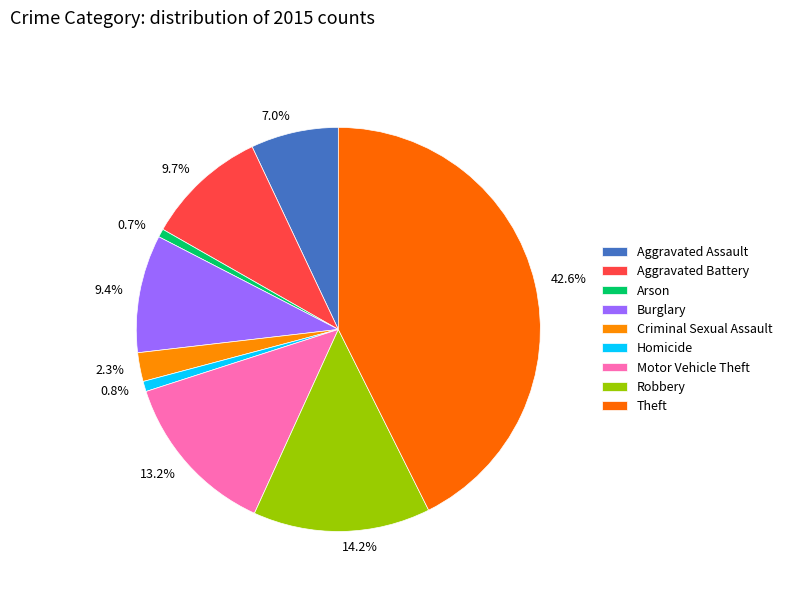

To the nearest percent, what is the combined percentage of Aggravated Battery and Homicide?

11%